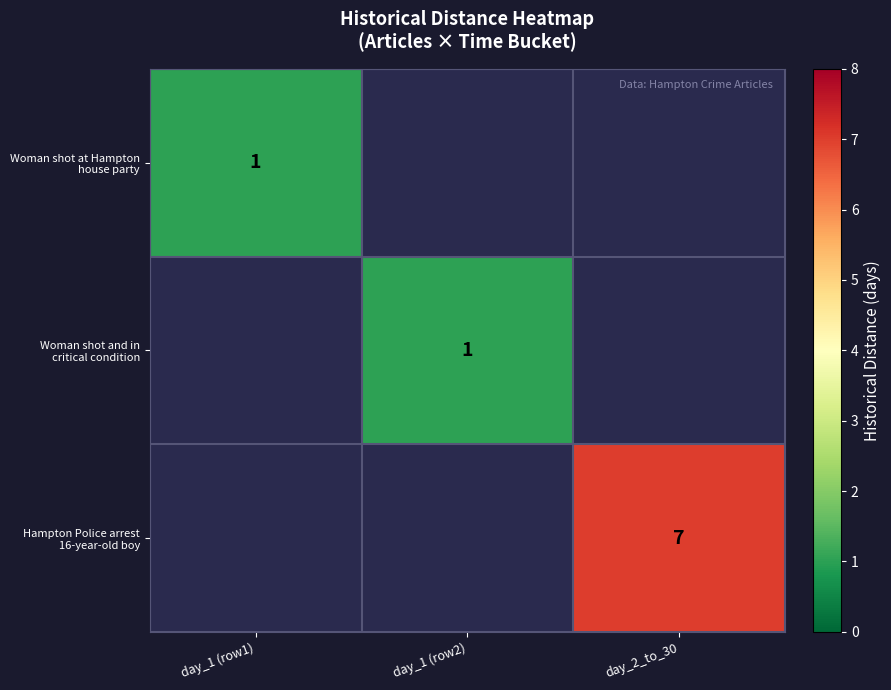

How many values in Woman shot and in critical condition are above zero?

1